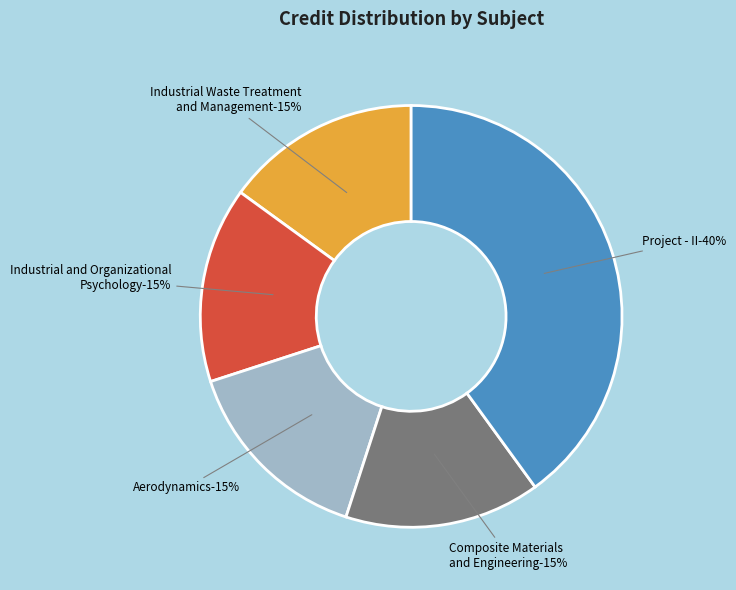

Which category has the biggest portion of the pie?

Project - II